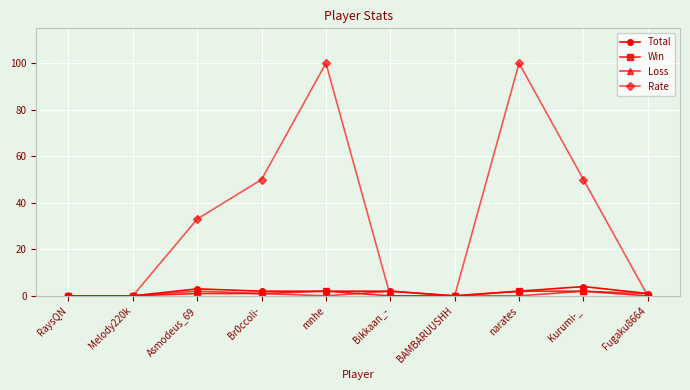

What is the maximum value for Rate?

100